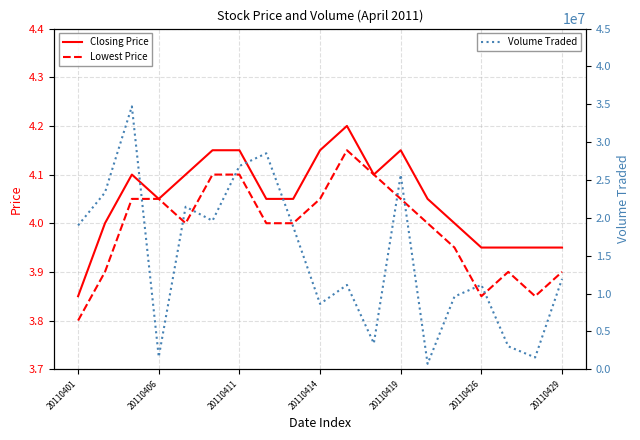

Which category has the highest value in the Lowest Price series?

10